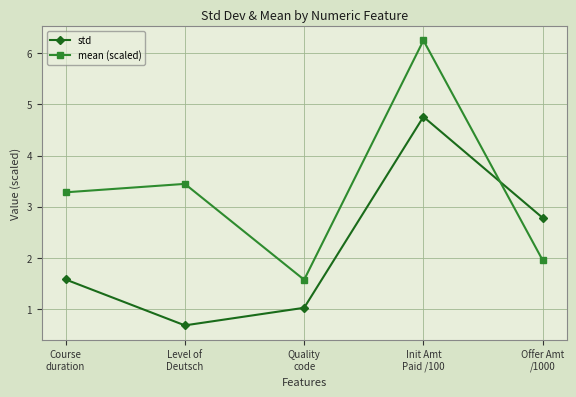

What position from the left is Init Amt
Paid /100?

4